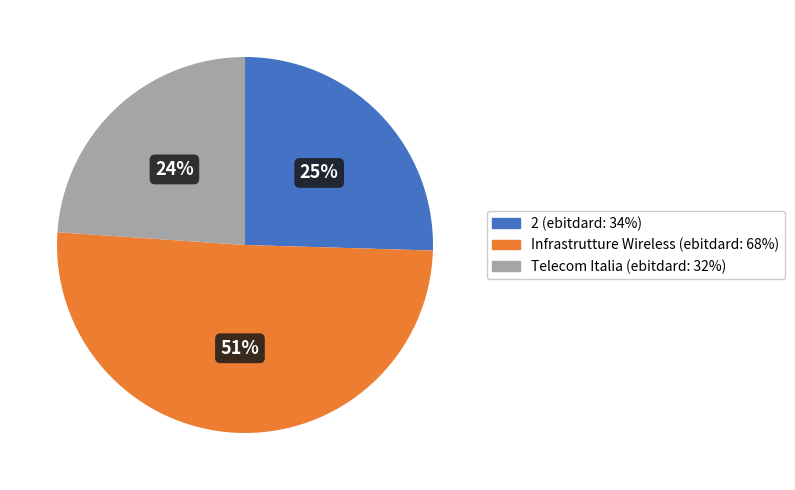

Does any single category account for the majority?

Yes